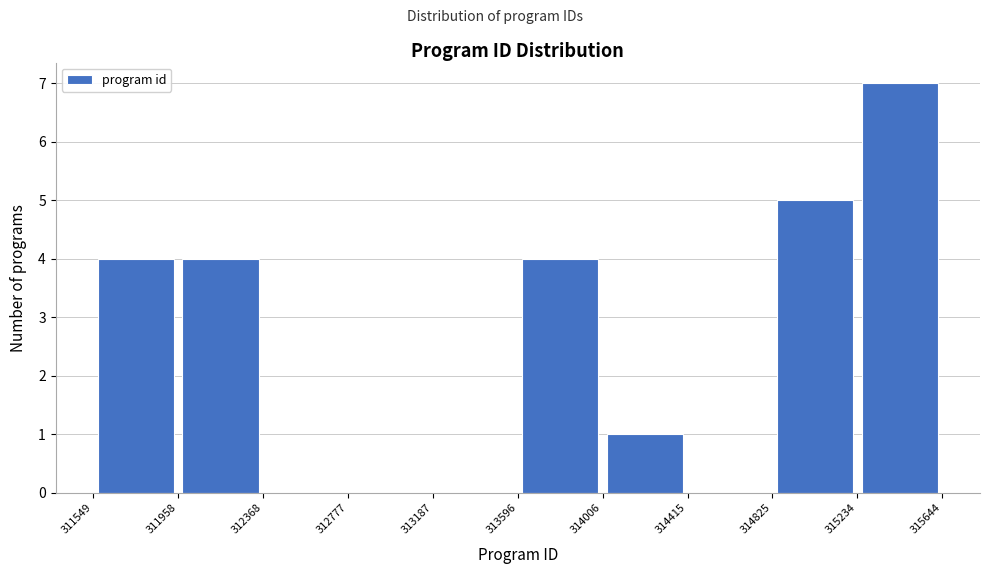

What is the height of the bar covering 314825 to 315234 on the x-axis? The values are not printed on the chart, so give them approximately, as read against the axis.

5